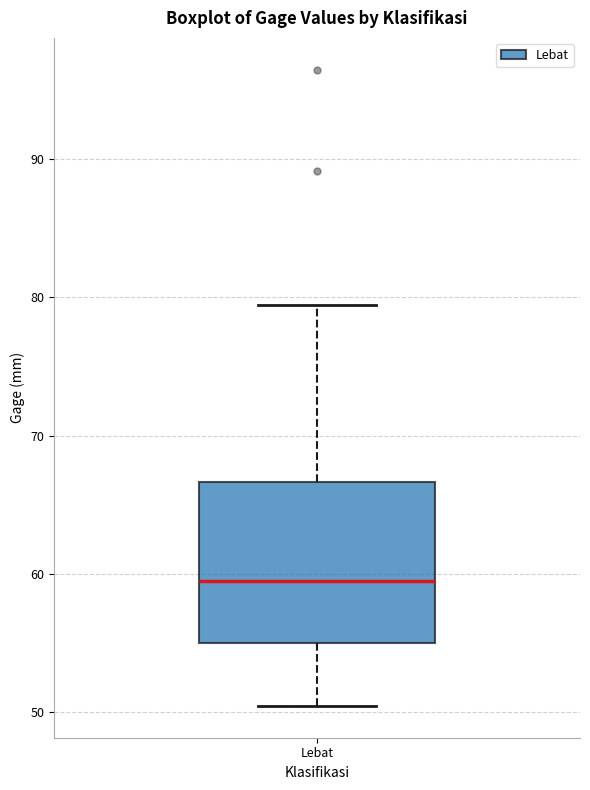

Read this box plot against the y-axis: the position of the median line, the range covered by the box, and the ends of both whiskers. The values are not printed on the chart, so give them approximately, as read against the axis.

median 59, box 55 to 67, whiskers 50 to 79